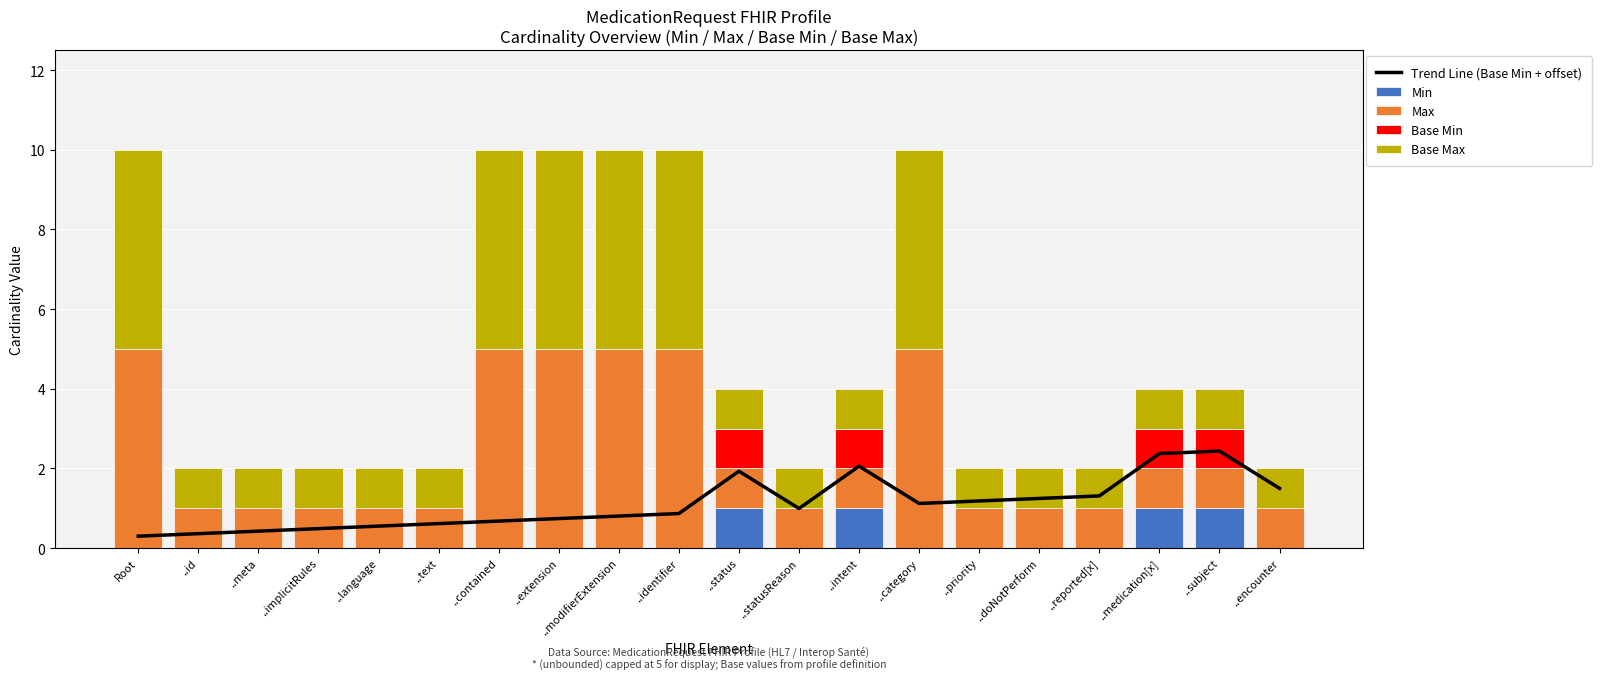

What is the label of the 1st bar from the left?

Root